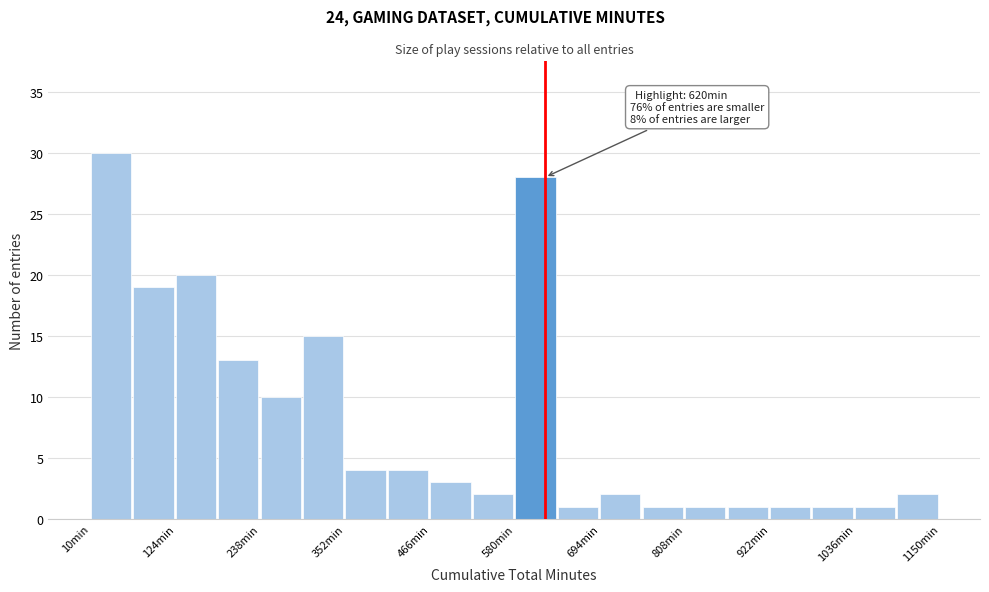

Around what value on the x-axis is the tallest bar? Give the approximate position of its centre, as read against the axis.

40